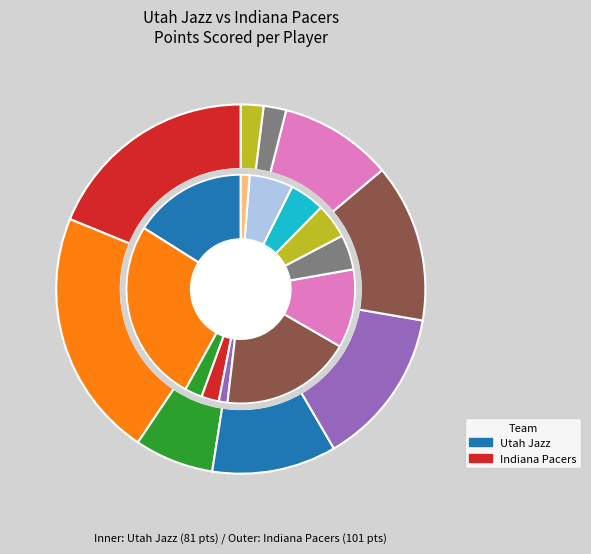

How many segments does this pie chart have?

12